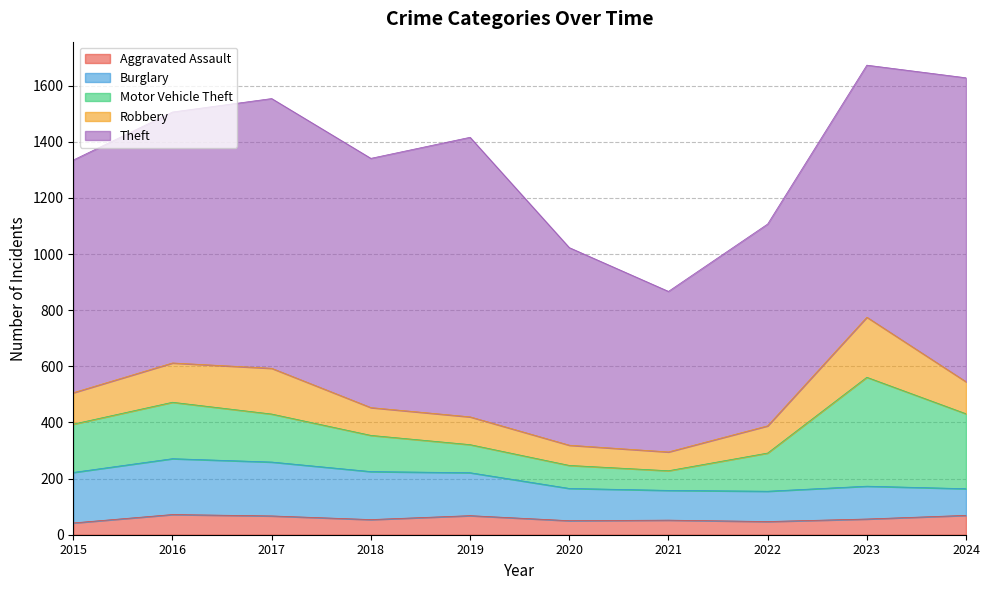

Which series has the widest spread of values?

Theft